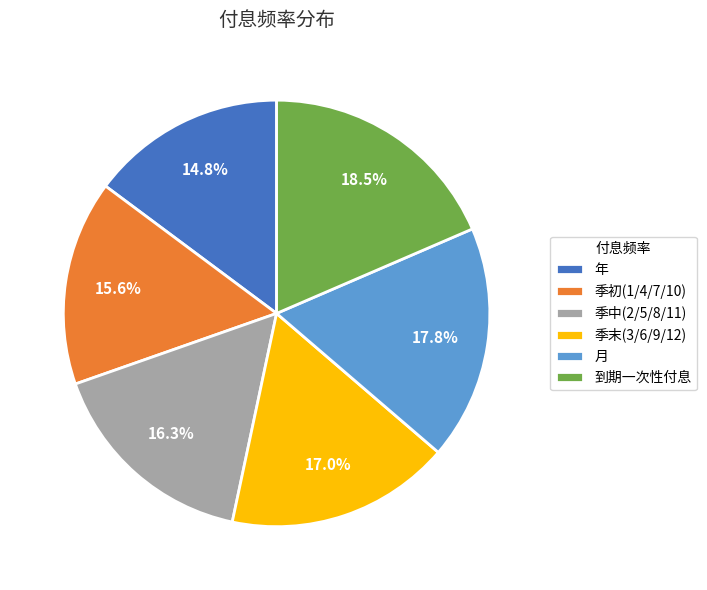

Approximately how many times larger is the value at 到期一次性付息 compared to 月?

1.0